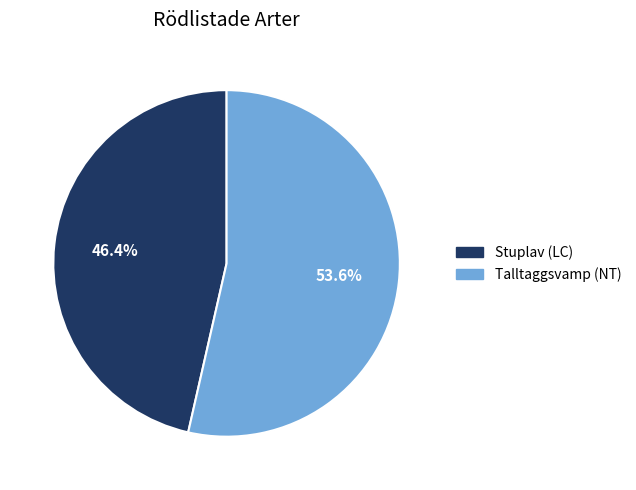

What is the majority slice?

Talltaggsvamp (NT)